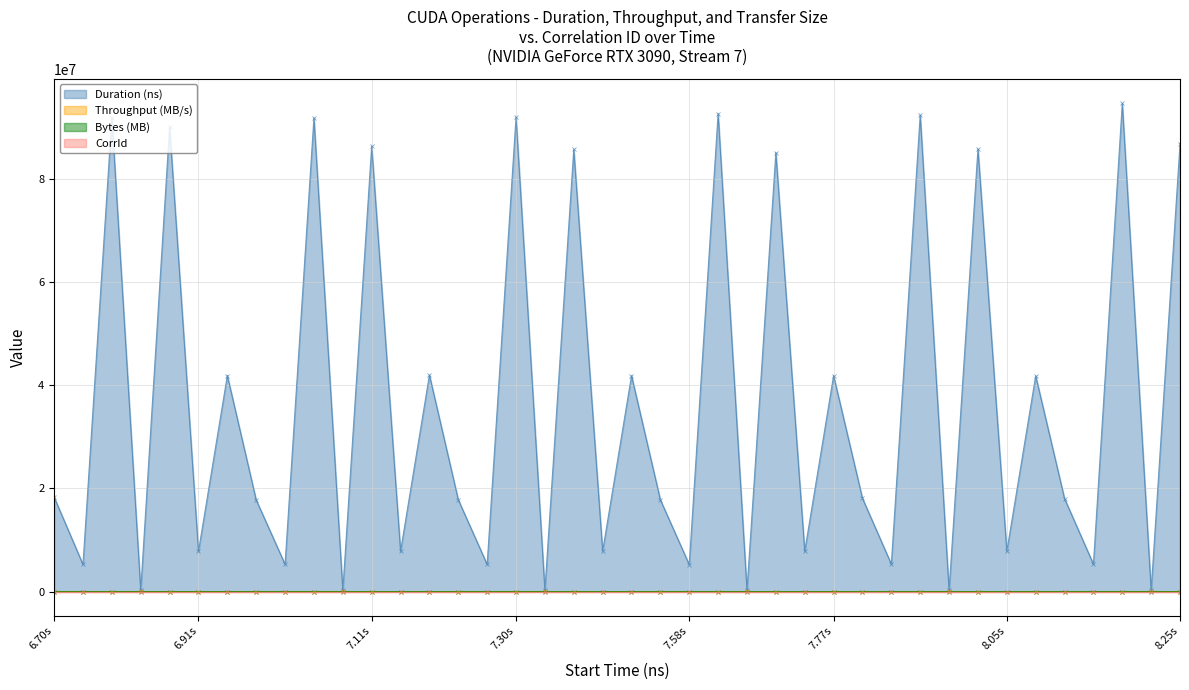

How many data points does each series have?

40